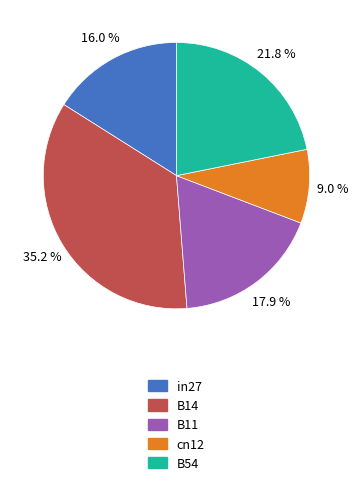

What portion of the pie excludes B54?

78.2%